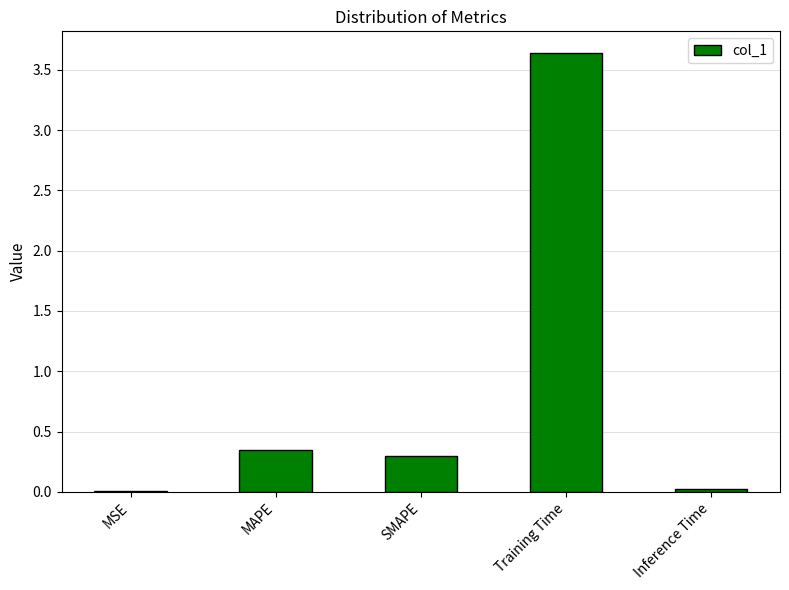

What is the approximate value at Training Time?

3.6